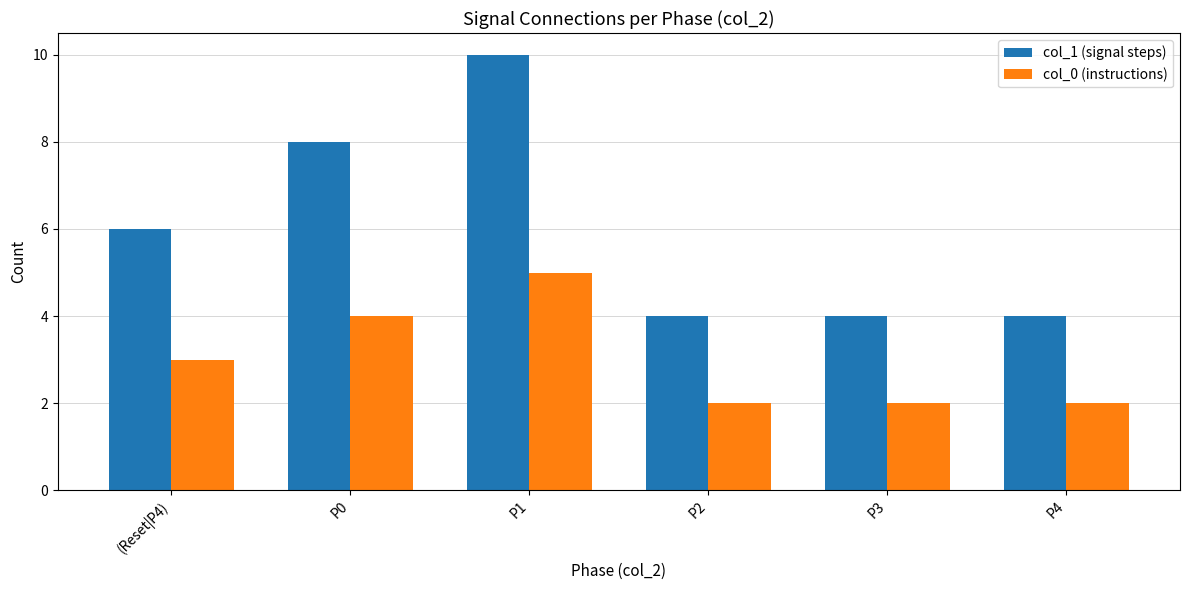

Count the col_1 (signal steps) values in the range 4 to 8.

5